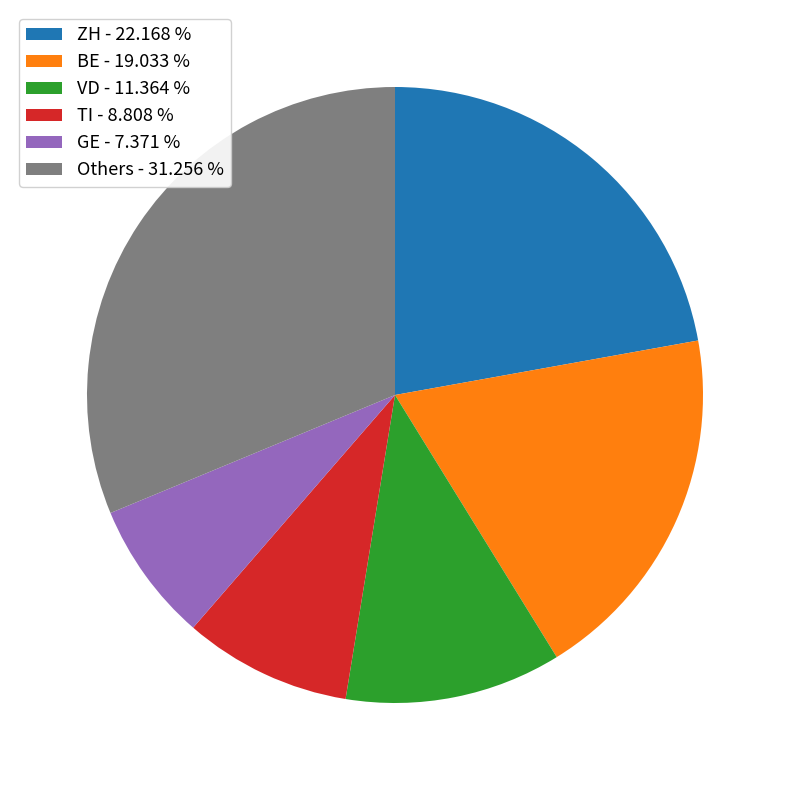

Which has a higher value, BE - 19.033 % or ZH - 22.168 %?

ZH - 22.168 %